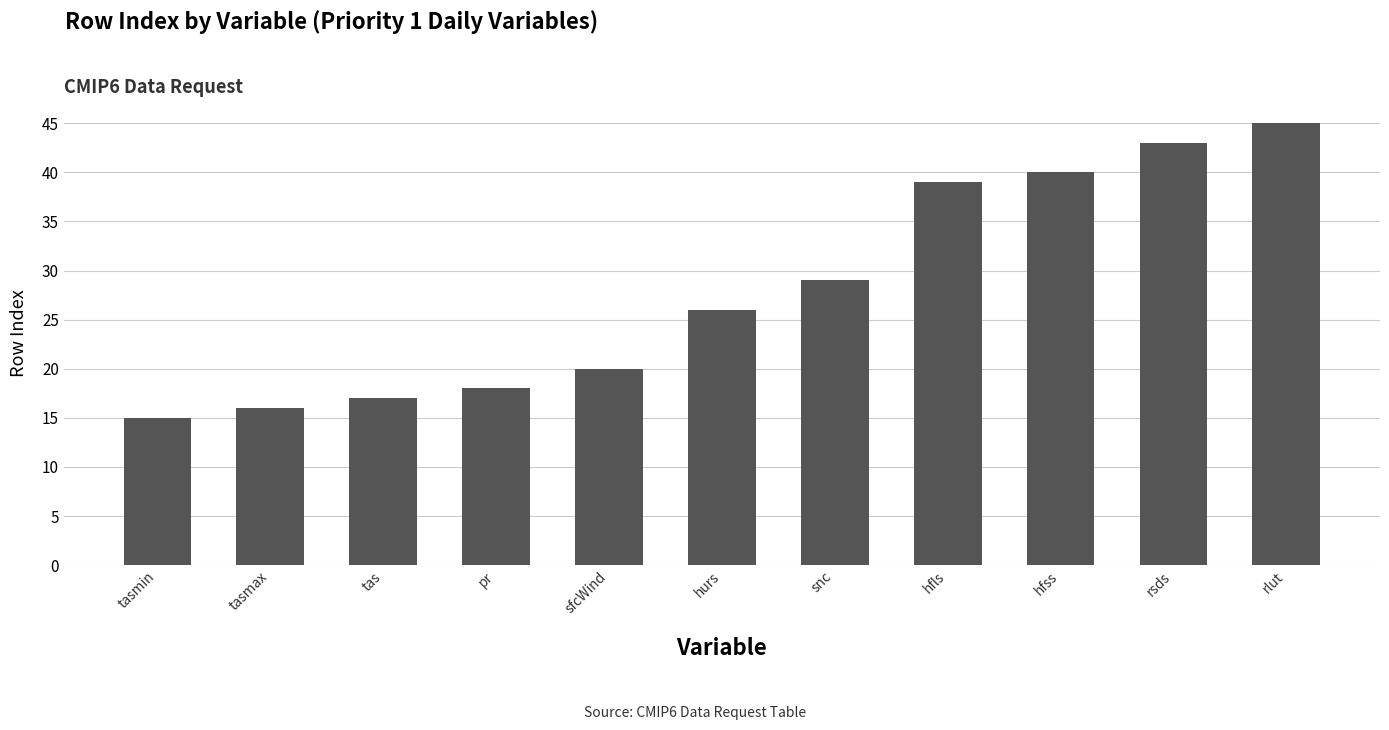

How many categories are shown in the chart?

11